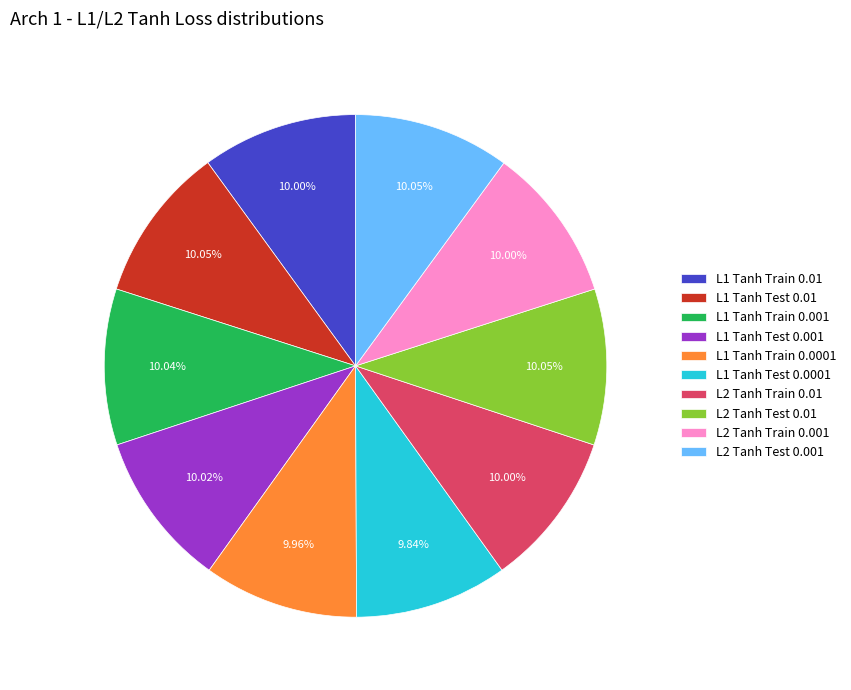

The L1 Tanh Train 0.001 slice represents 16% of the pie. True or false?

False